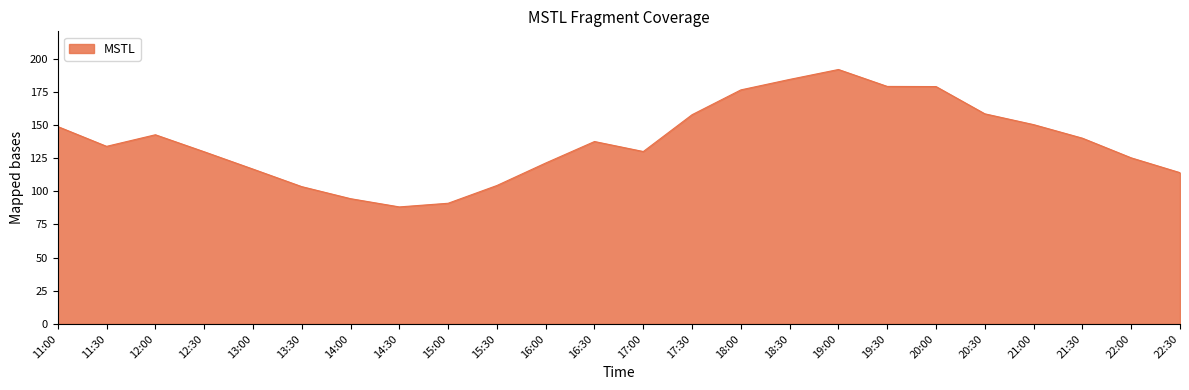

What is the ratio of the value at 13:00 to the value at 18:30?

0.6